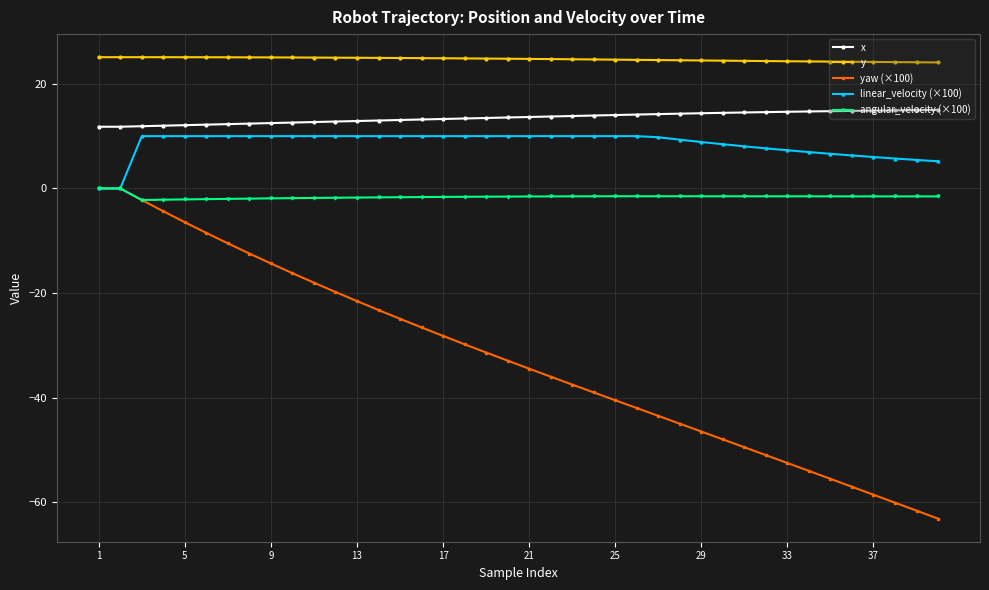

What is the difference between the maximum and minimum values in the angular_velocity (×100) series?

2.2